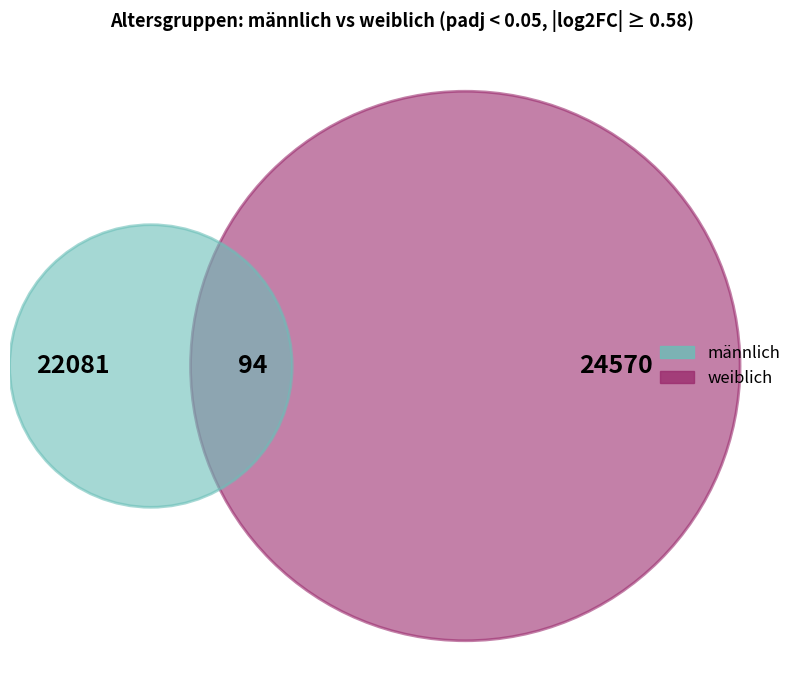

True or false: 100+ accounts for 0% of the total.

True